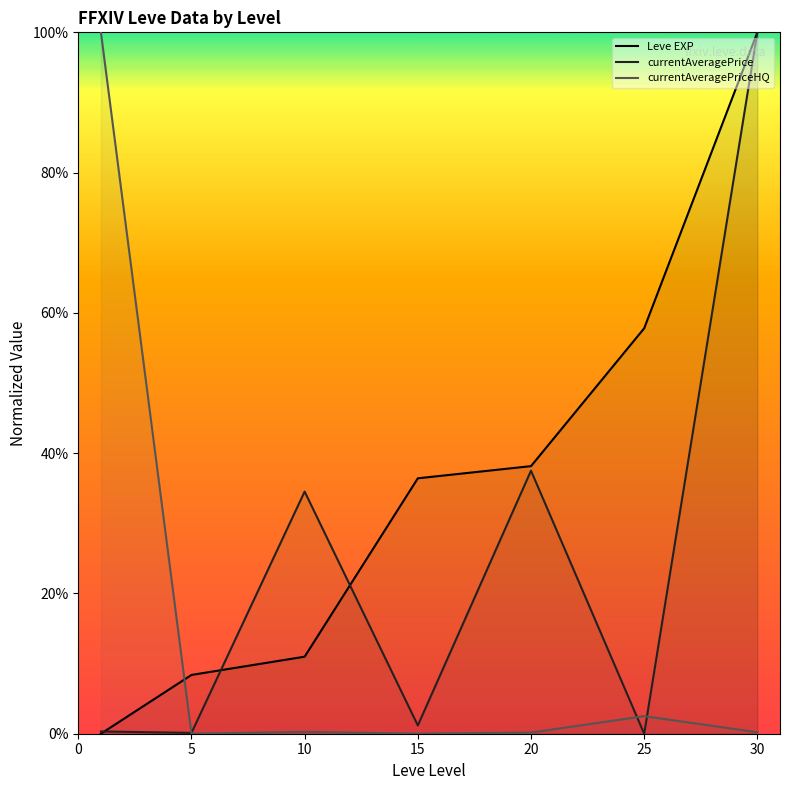

Which series has the largest total across all categories?

Leve EXP